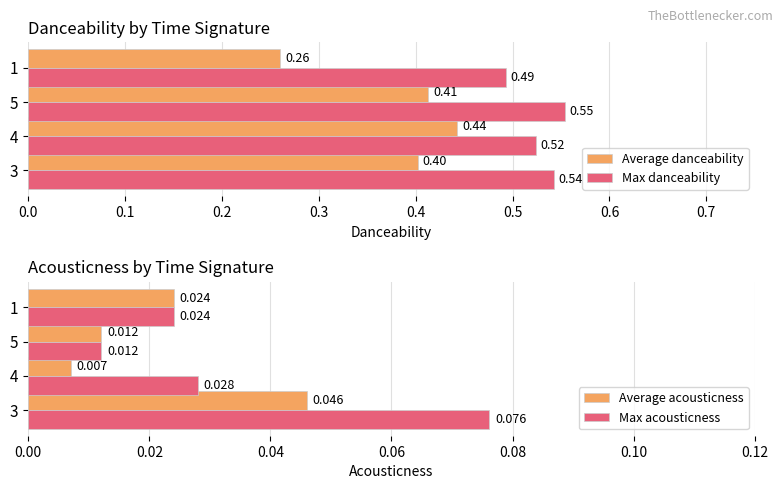

Reading right to left, transcribe all the data shown in this chart.

Average danceability: 0.3	0.4	0.4	0.4
Max danceability: 0.5	0.6	0.5	0.5
Average acousticness: 0.0	0.0	0.0	0.0
Max acousticness: 0.0	0.0	0.0	0.1